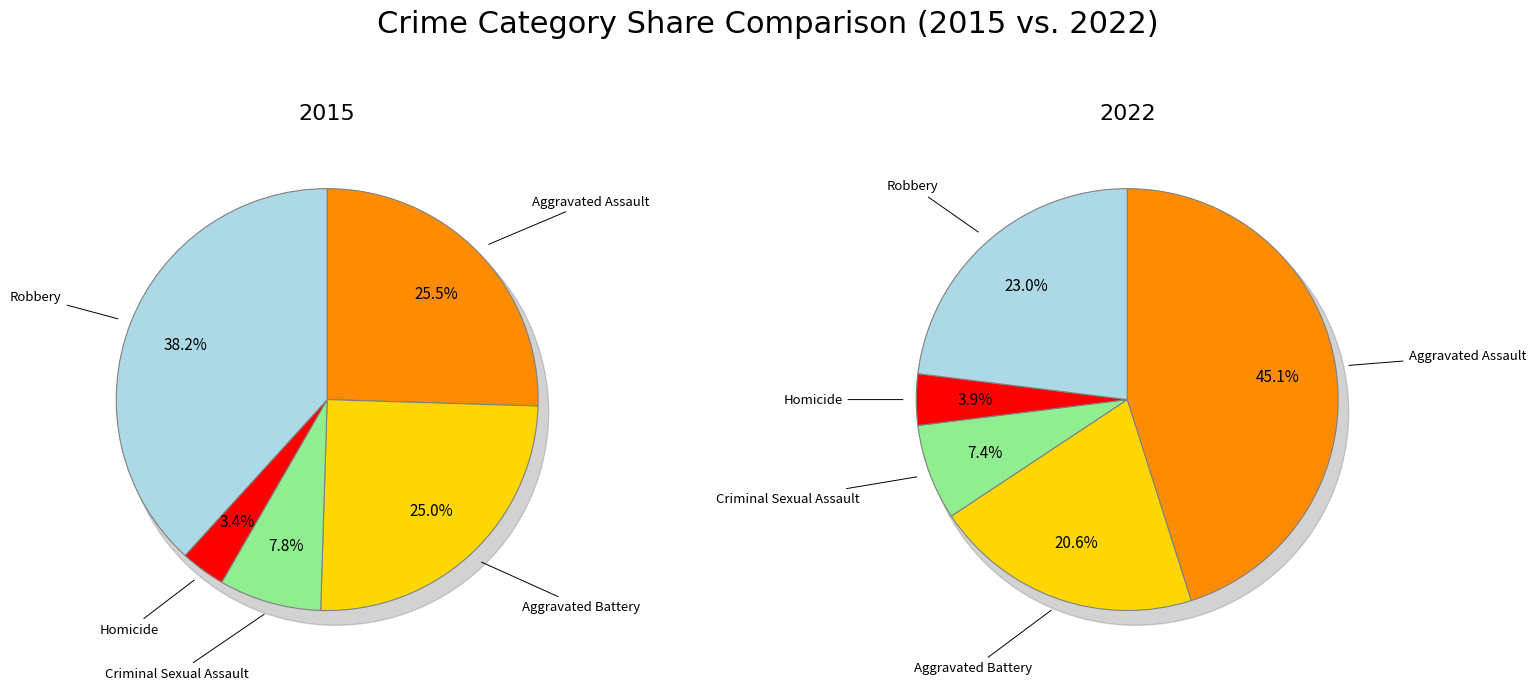

To the nearest percent, what is the average slice percentage?

20%